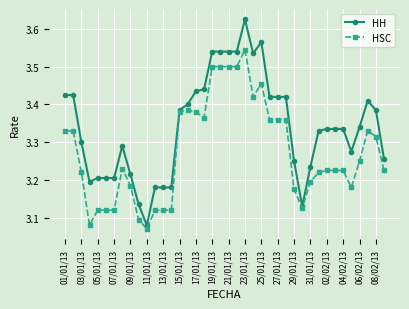

True or false: HSC has more than 1 interior local peaks.

True